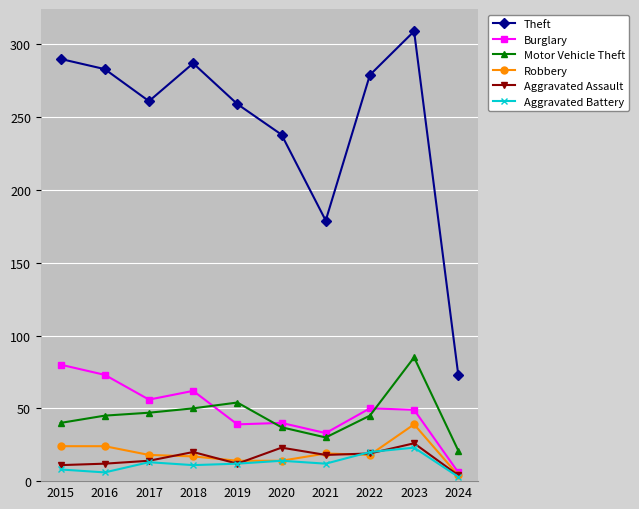

In Theft, how many points are higher than both neighbors (excluding endpoints)?

2